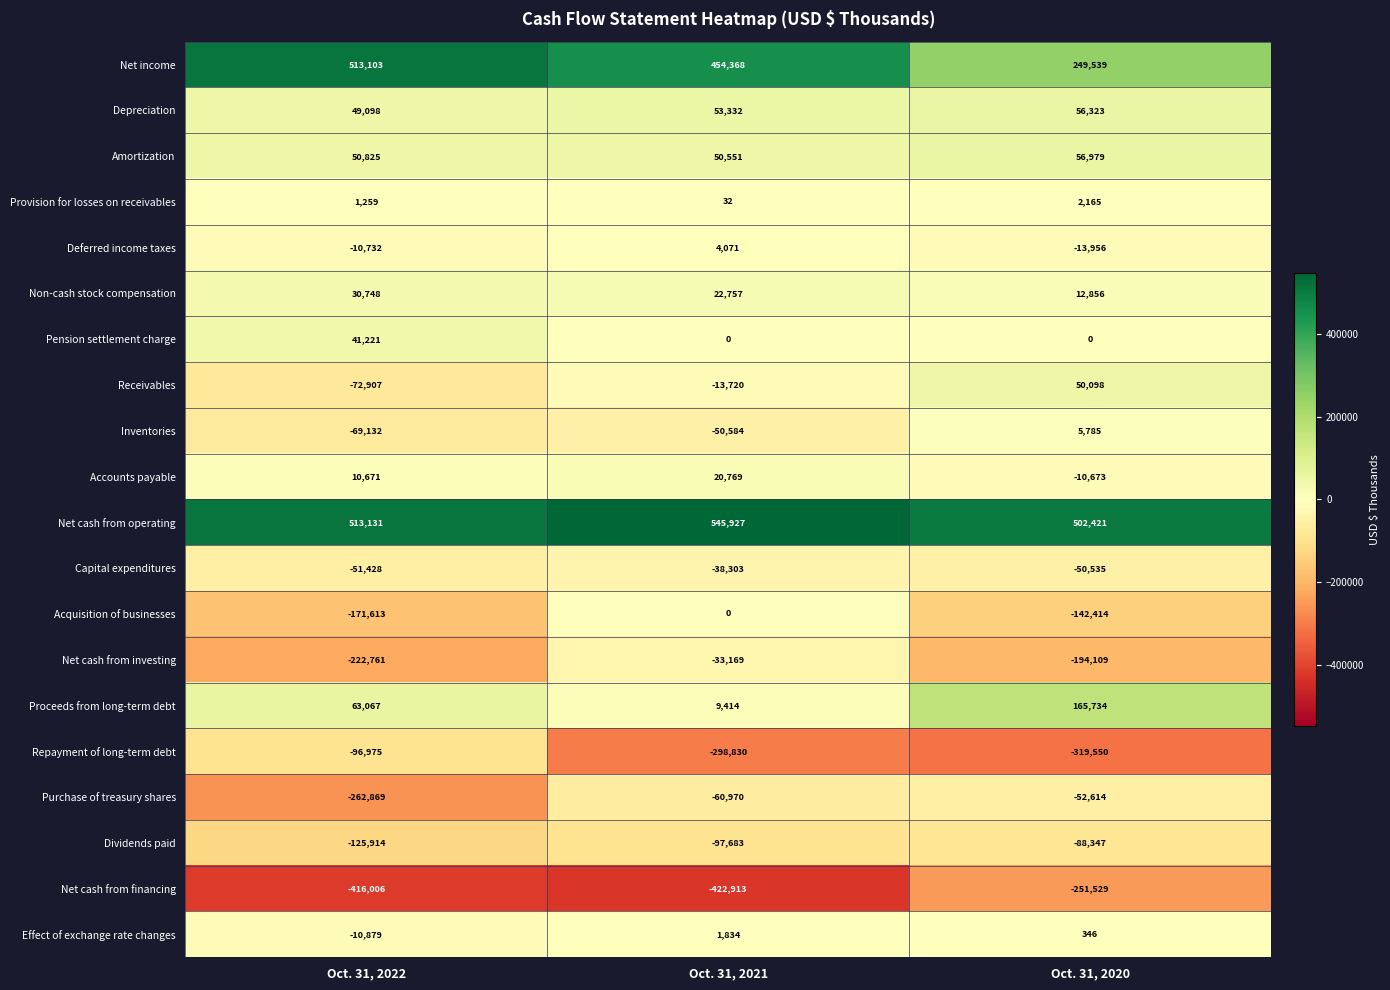

How many data points does each series have?

3